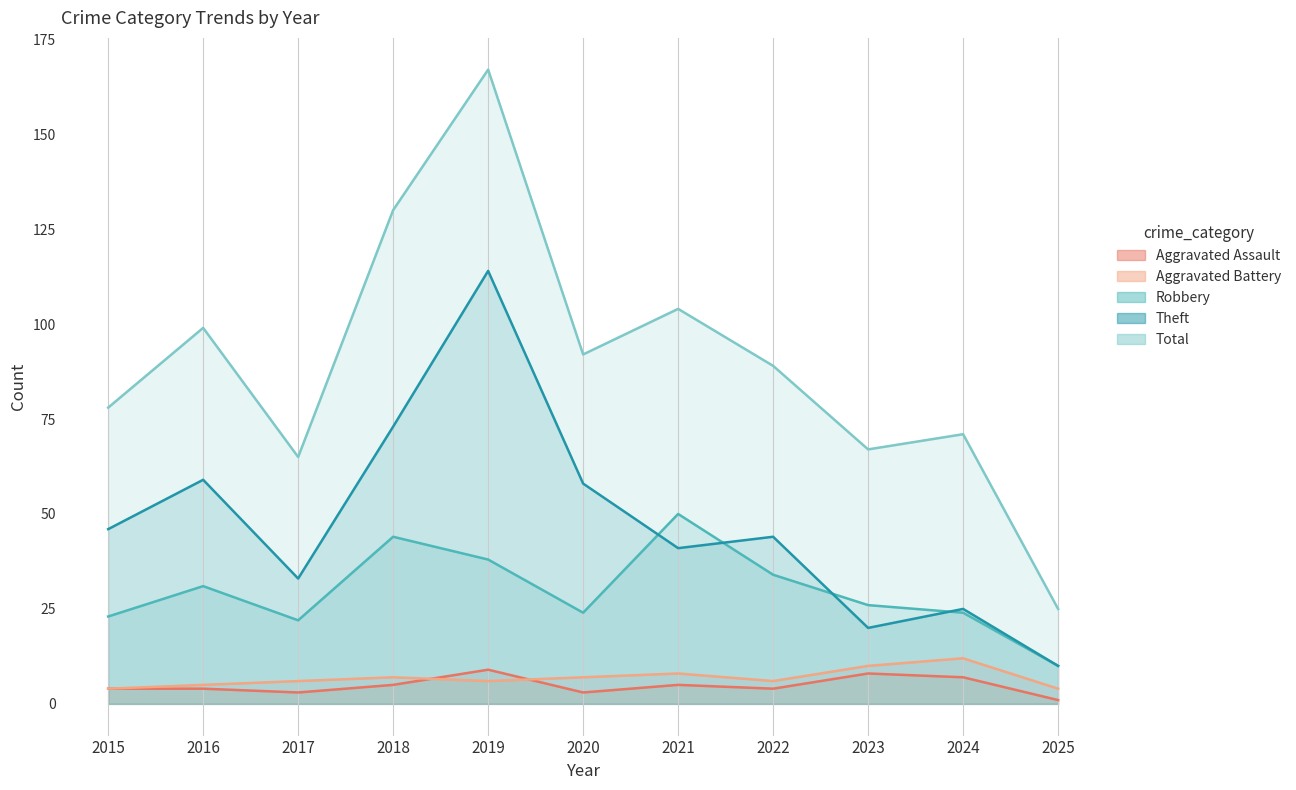

Rank the series at 2020 from lowest to highest value.

Aggravated Assault, Aggravated Battery, Robbery, Theft, Total